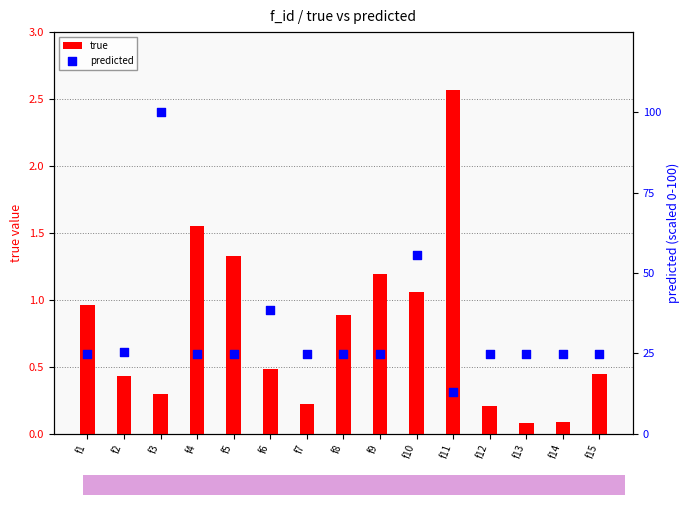

Which series has the widest spread of Y values?

predicted